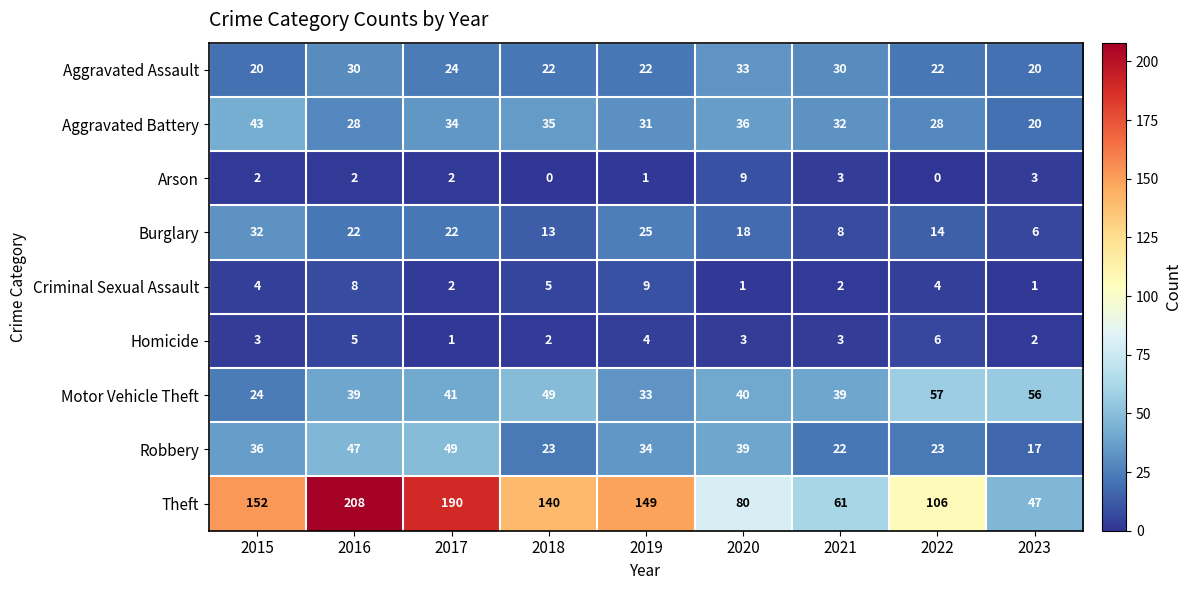

At 2015, list the series in order from smallest to largest.

Arson, Homicide, Criminal Sexual Assault, Aggravated Assault, Motor Vehicle Theft, Burglary, Robbery, Aggravated Battery, Theft